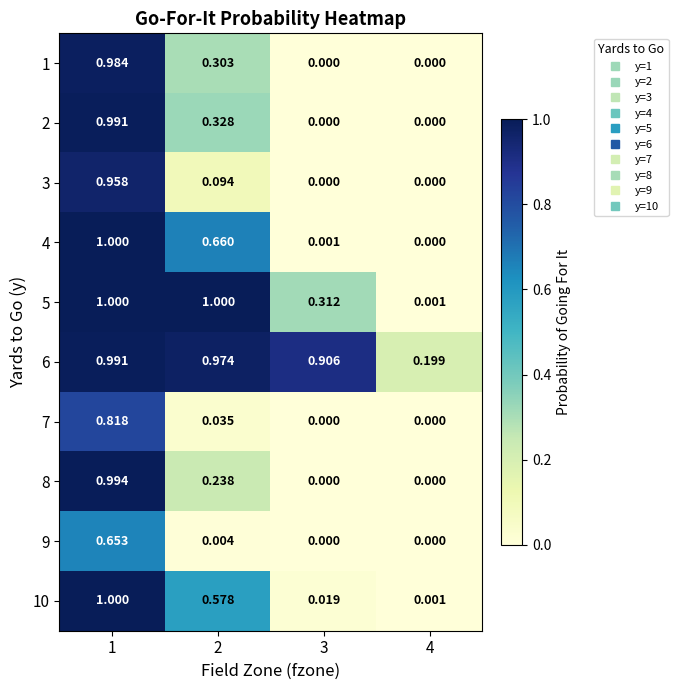

Is the value of 9 at 4 greater than the value of 3 at 2?

No